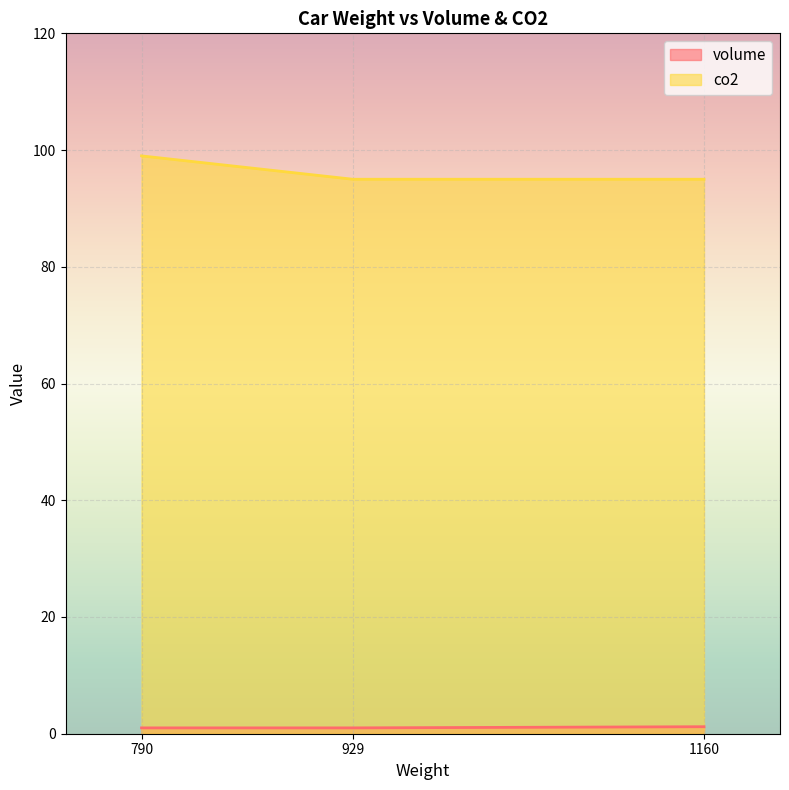

The chart shows a value of 99 at 790. True or false?

True